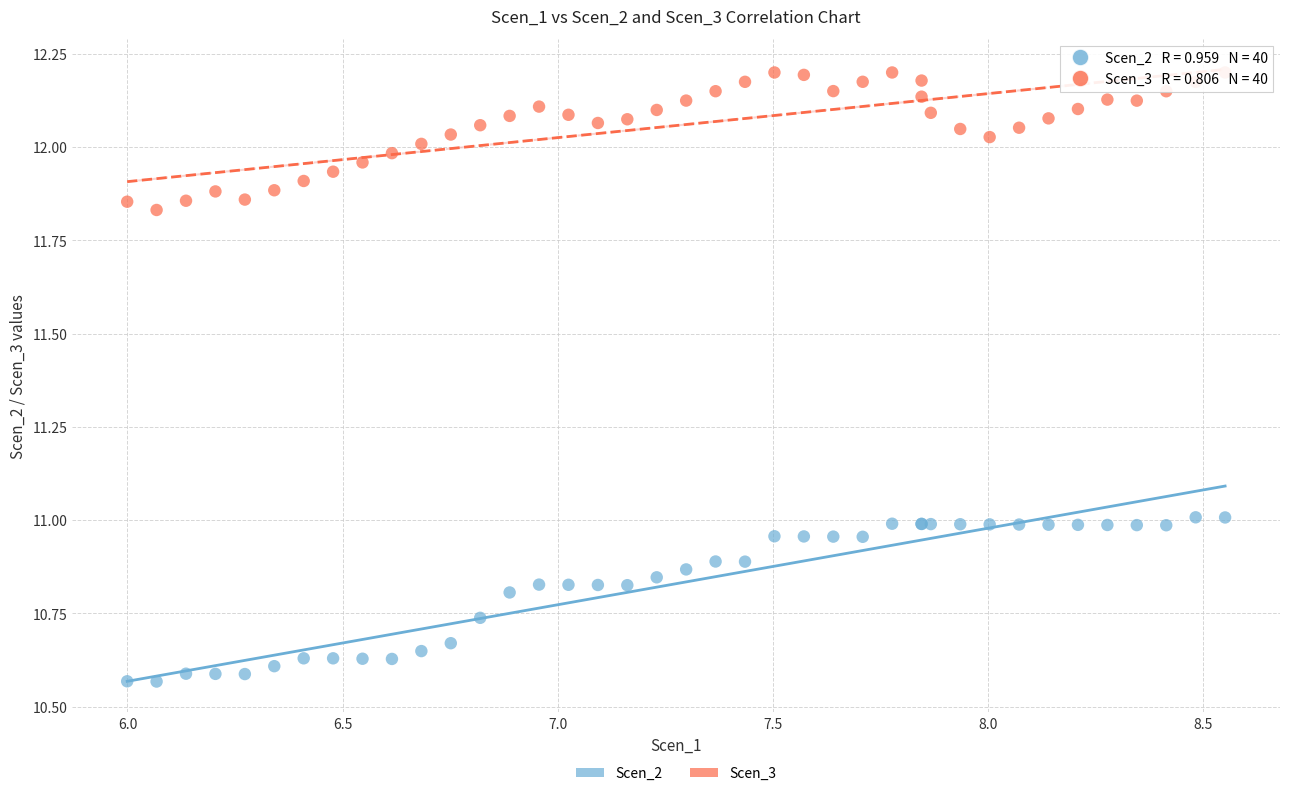

What are all the series names shown in the legend?

Scen_2, Scen_3